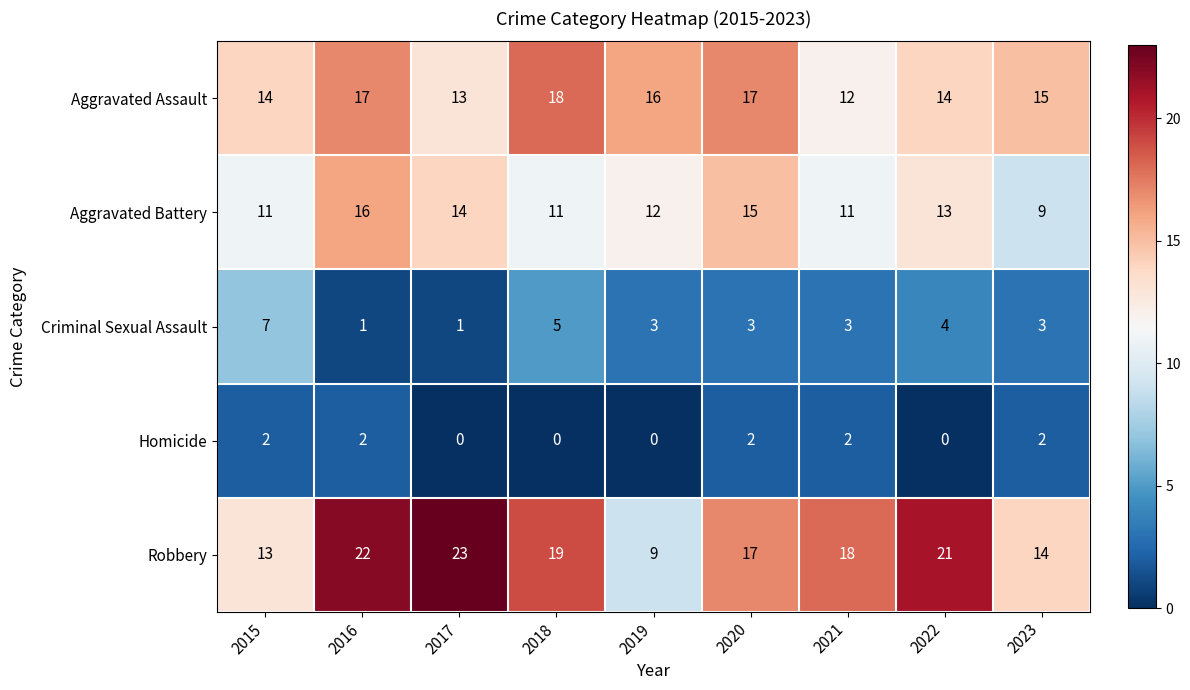

Is it true that Homicide equals 2 at 2020?

True